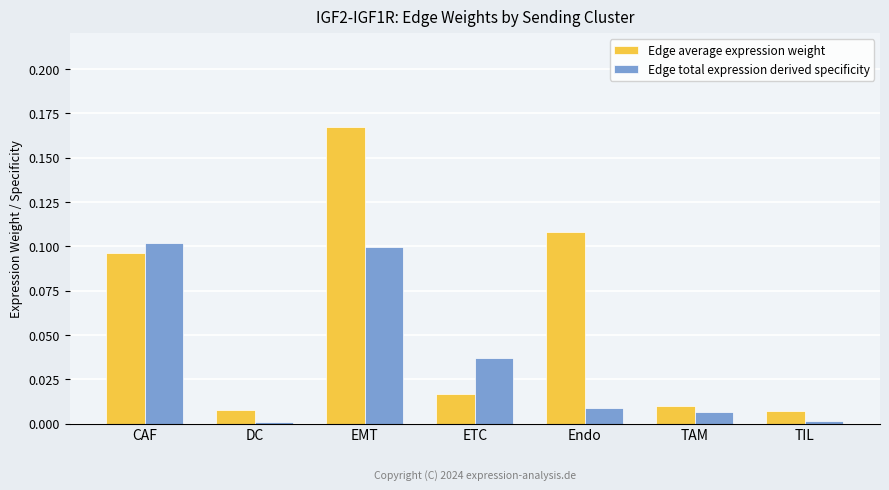

What is the sum of all Edge average expression weight values?

0.4